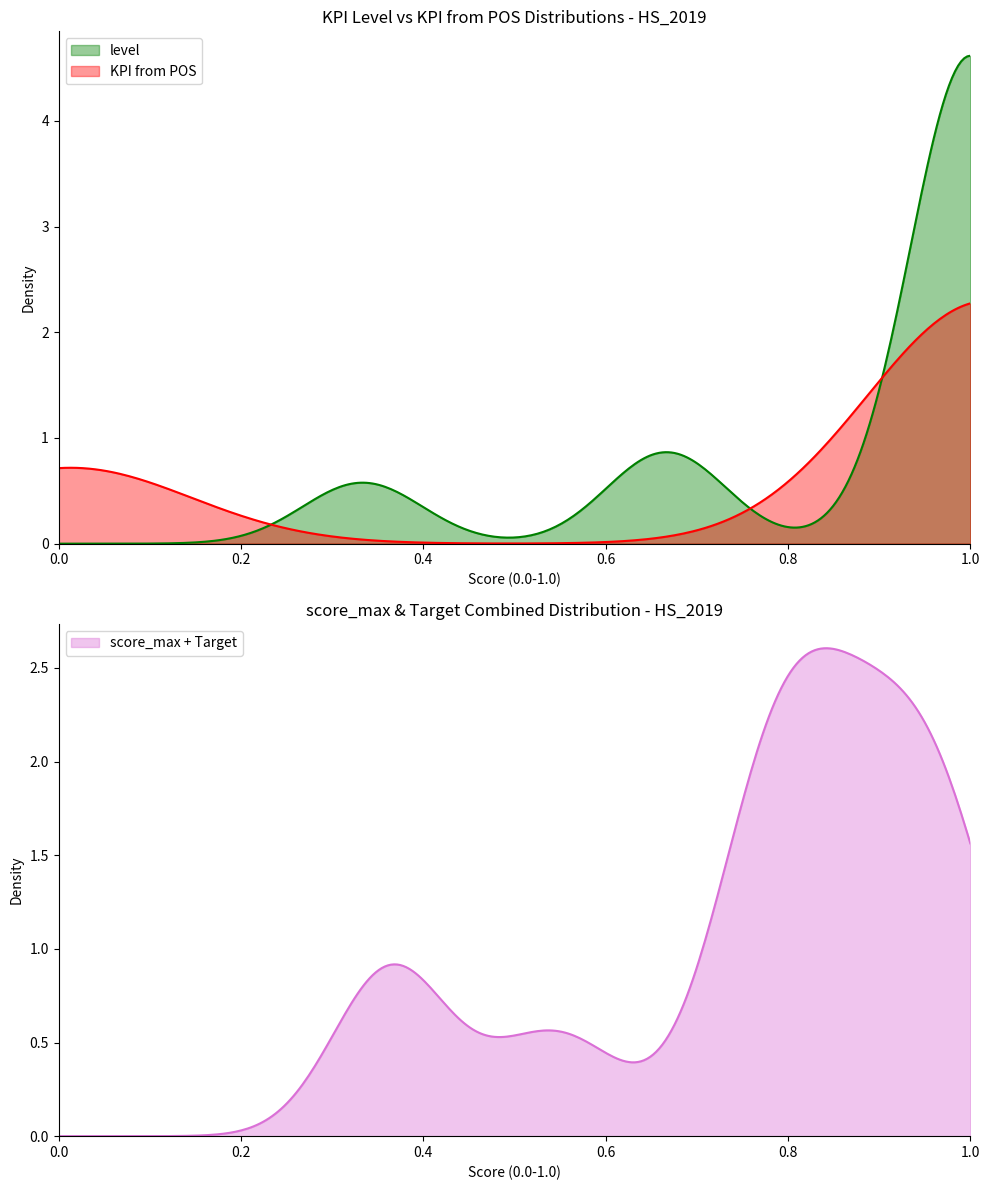

Which series has the largest range (max minus min)?

level